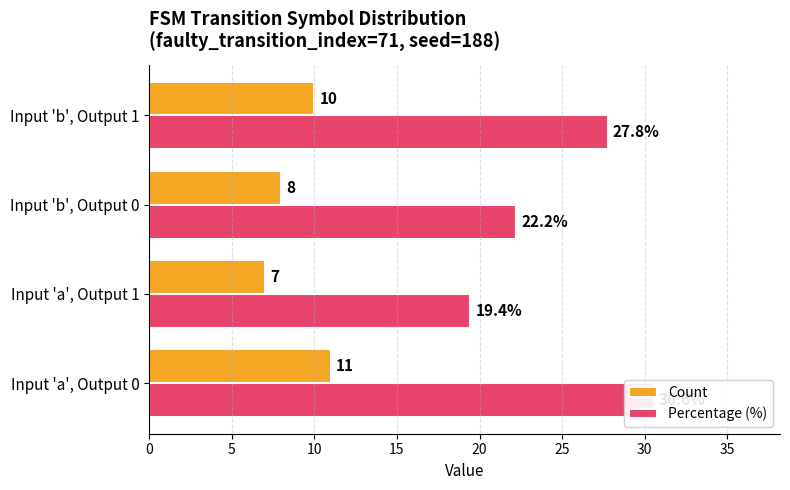

What is the difference between the Count values at Input 'a', Output 0 and Input 'b', Output 1?

1.0